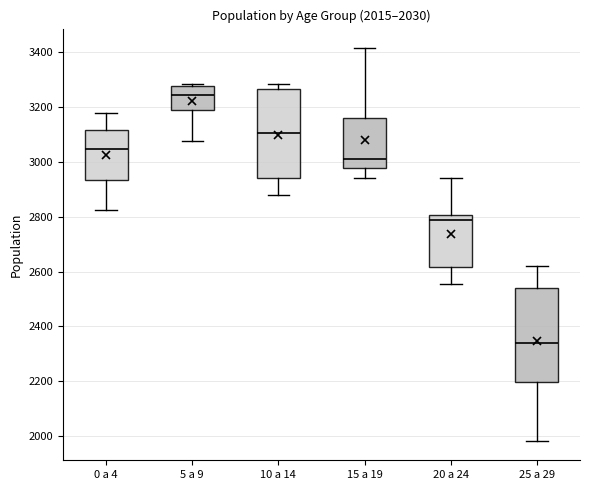

Which box's median line is the highest?

5 a 9